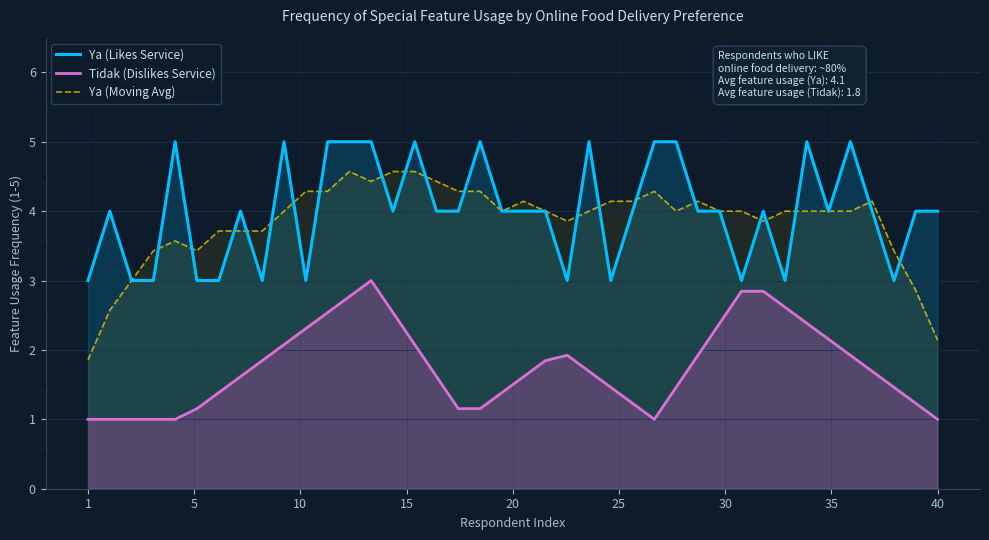

Is it true that Tidak (Dislikes Service) equals 1.5 at 1?

False